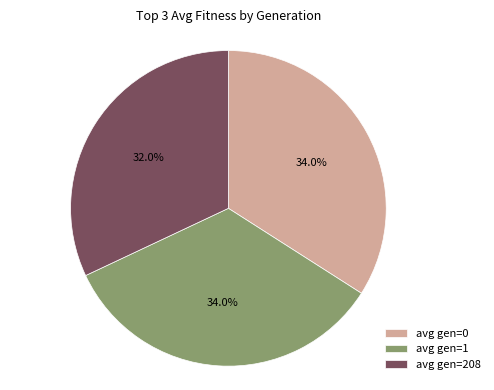

Is there any slice that represents more than half of the pie?

No